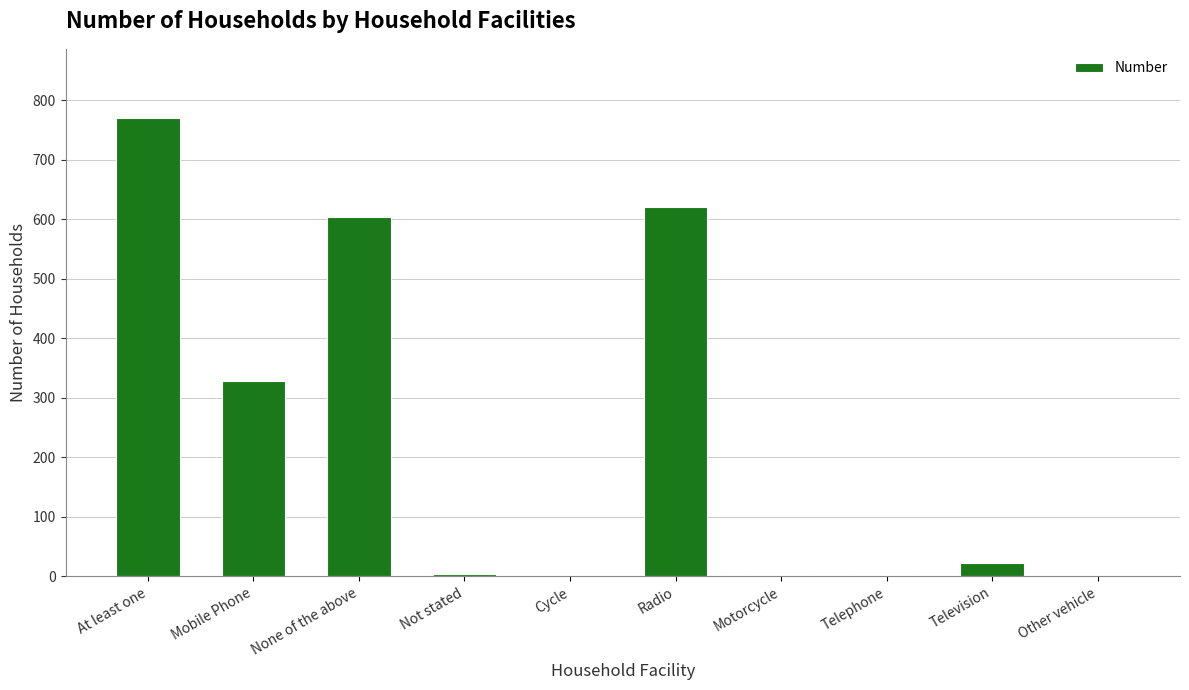

True or false: the data shows 535 at Mobile Phone.

False